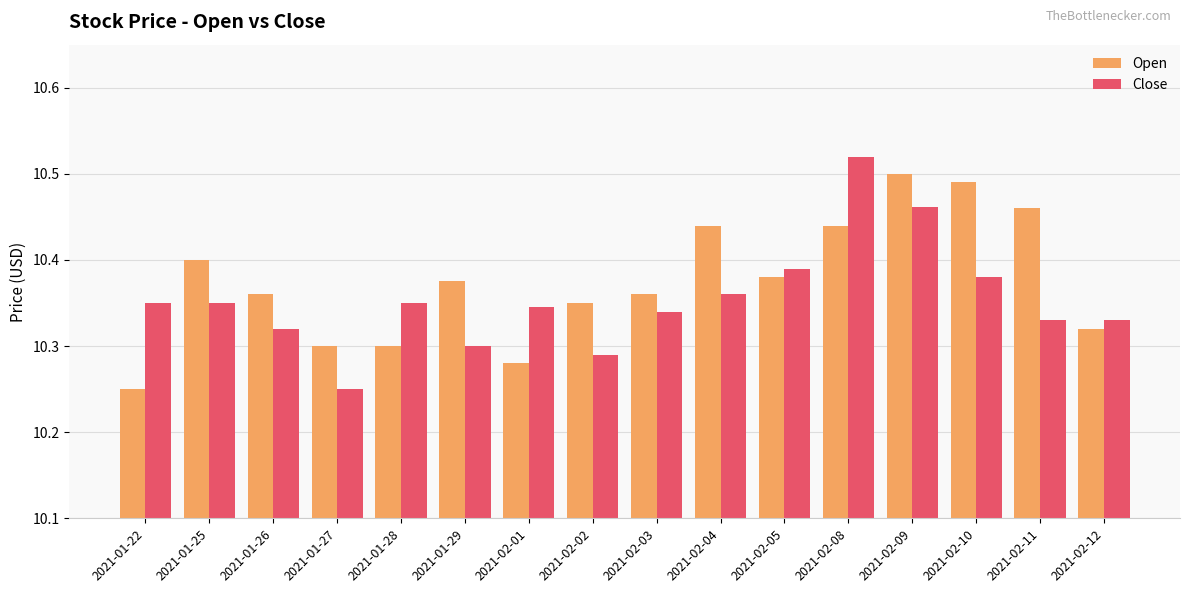

What is the difference between the maximum and minimum values in the Close series?

0.3